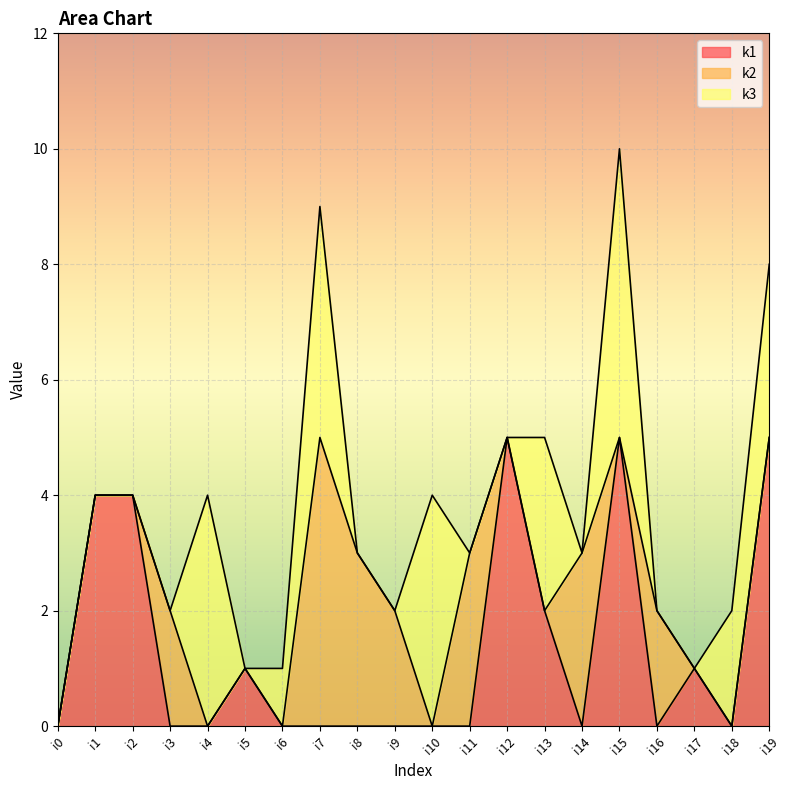

At which label is k1 closest to 2?

i13